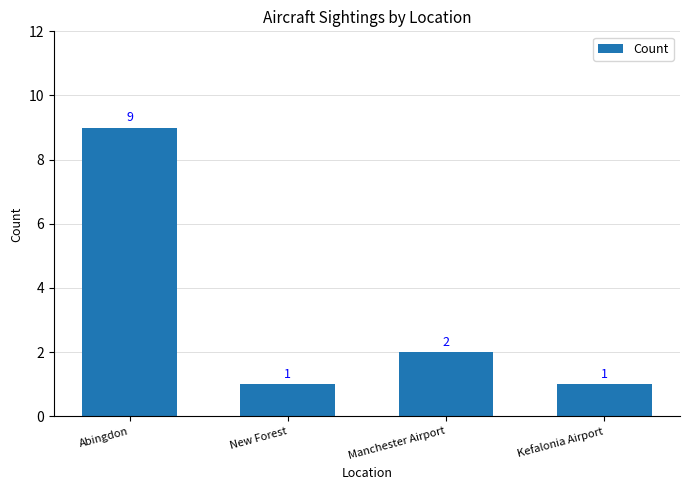

At which label is the value closest to 5?

Manchester Airport